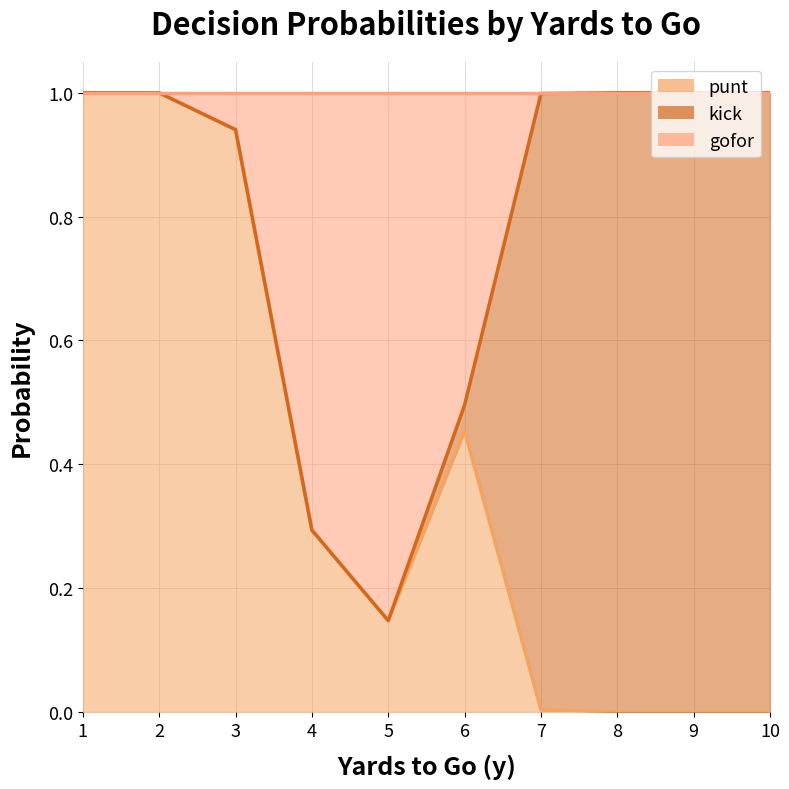

What is the sum of all kick (line) values?

7.9